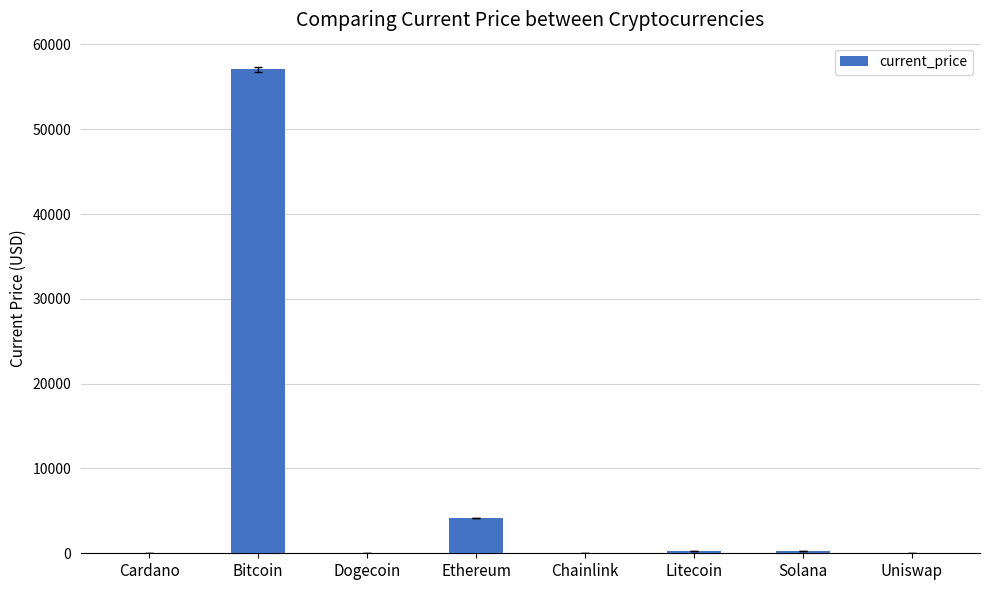

Are the bars horizontal?

No